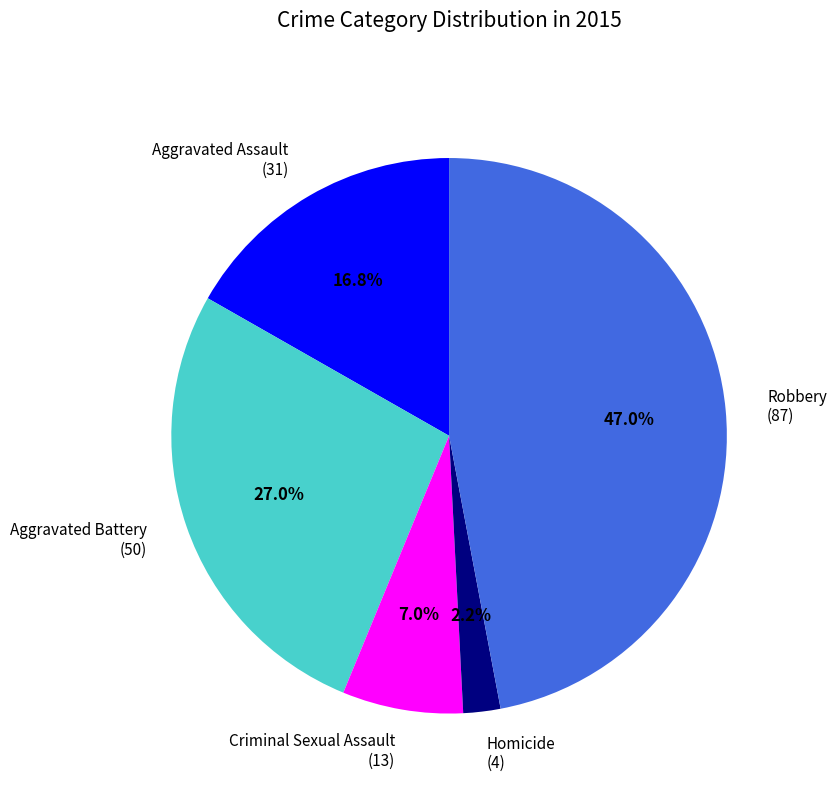

Is it true that Criminal Sexual Assault is 7% of the pie?

True